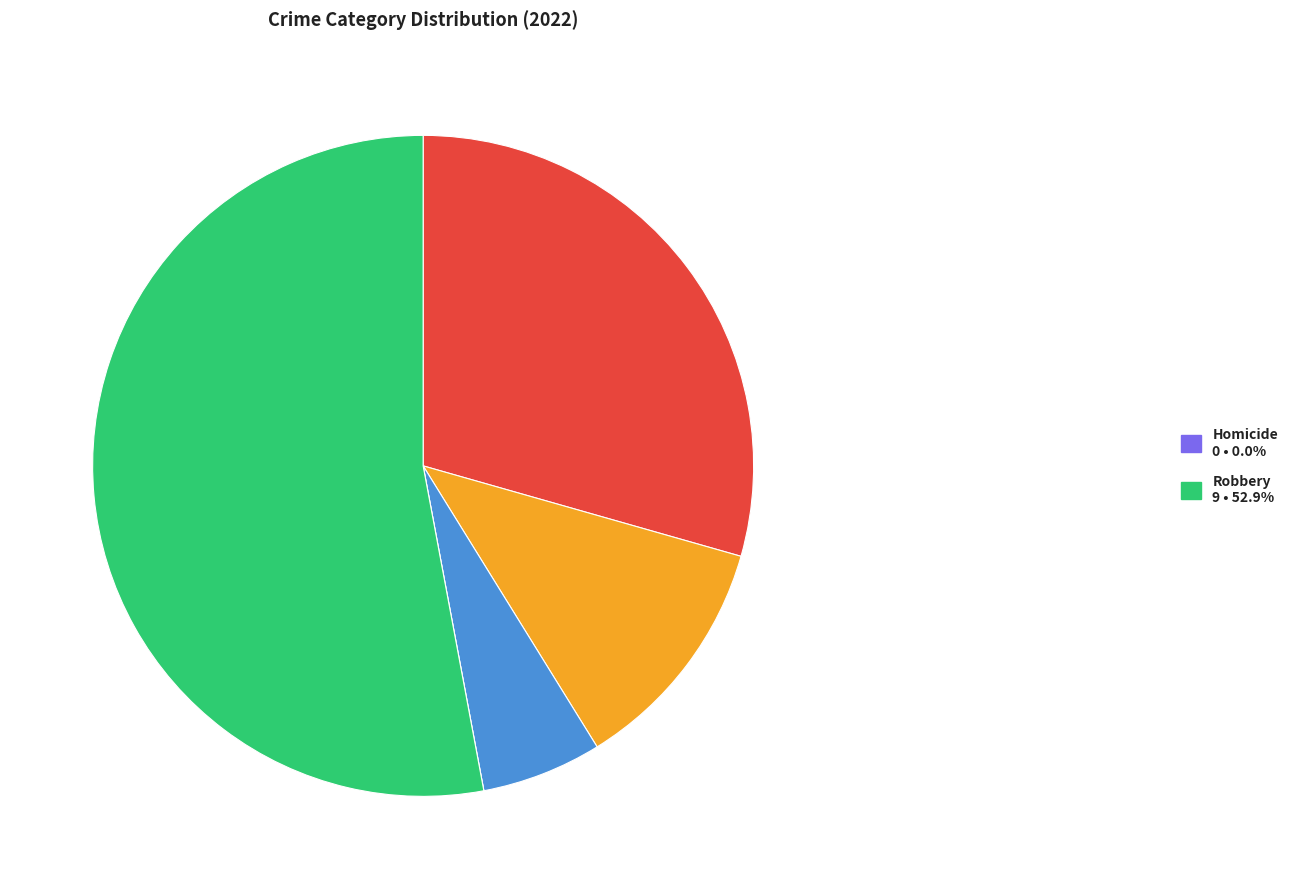

Is there any slice that represents more than half of the pie?

Yes